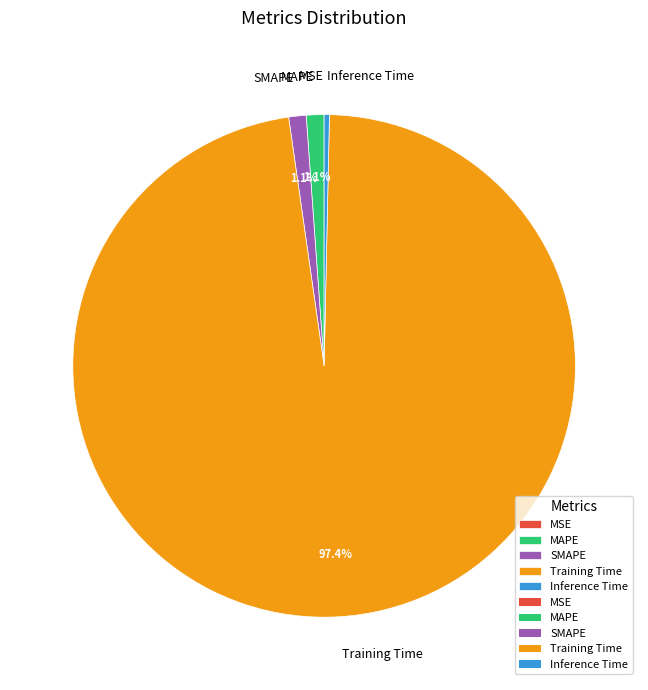

To the nearest percent, what is the combined percentage of Training Time and SMAPE?

99%